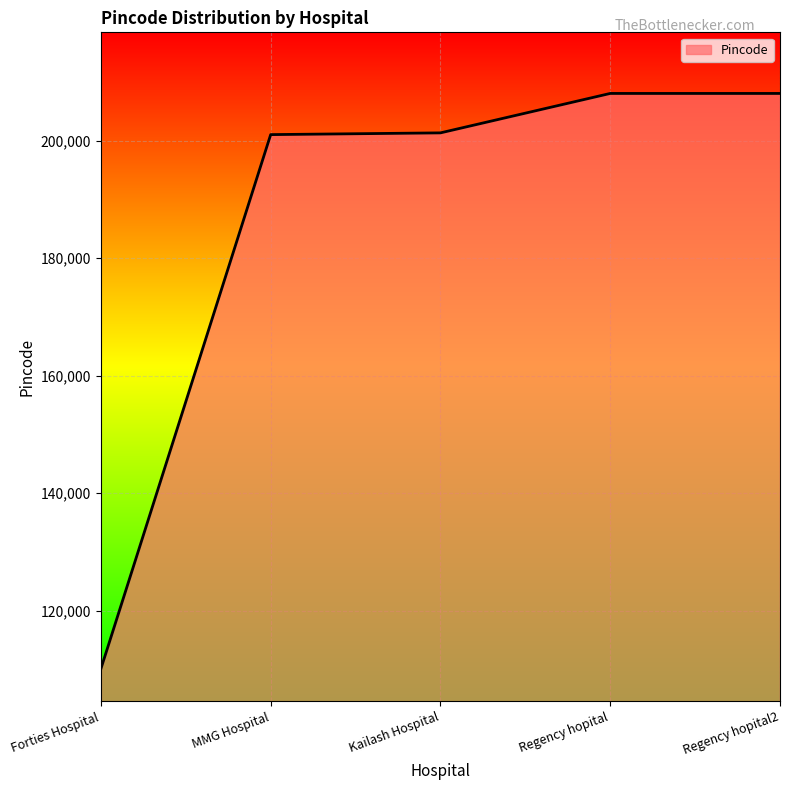

What is the minimum value shown in the chart?

110082